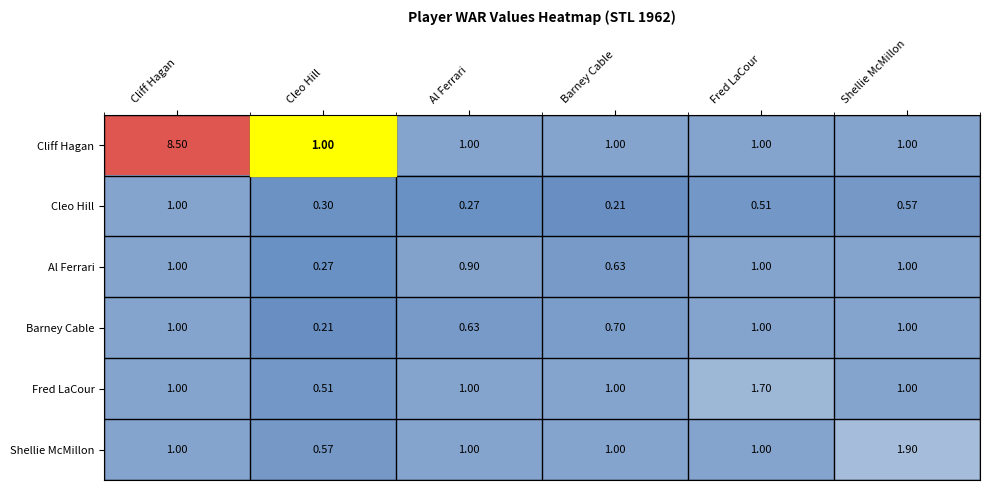

Which series changed the most between Cliff Hagan and Al Ferrari?

Cliff Hagan